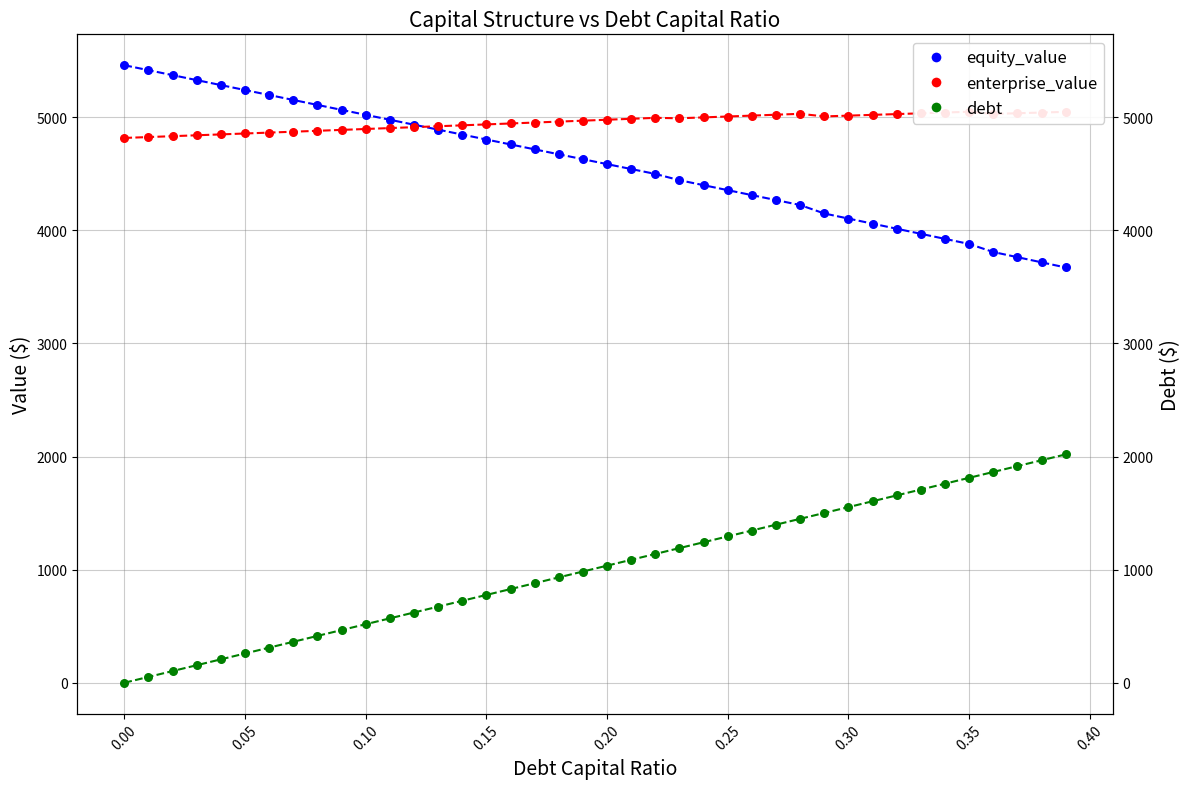

Which series contains the highest Y value?

equity_value